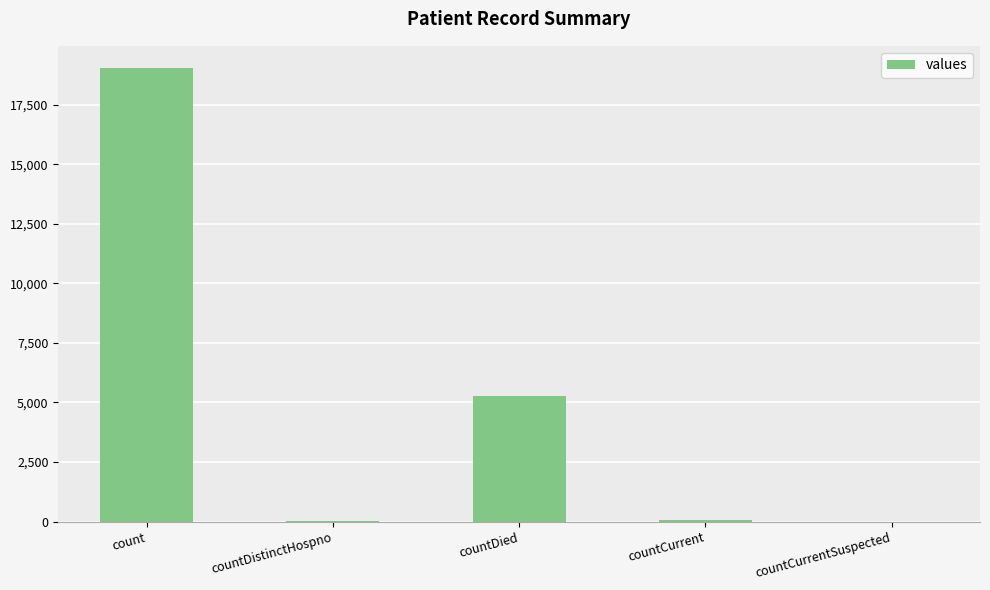

How many series are shown in this chart?

1